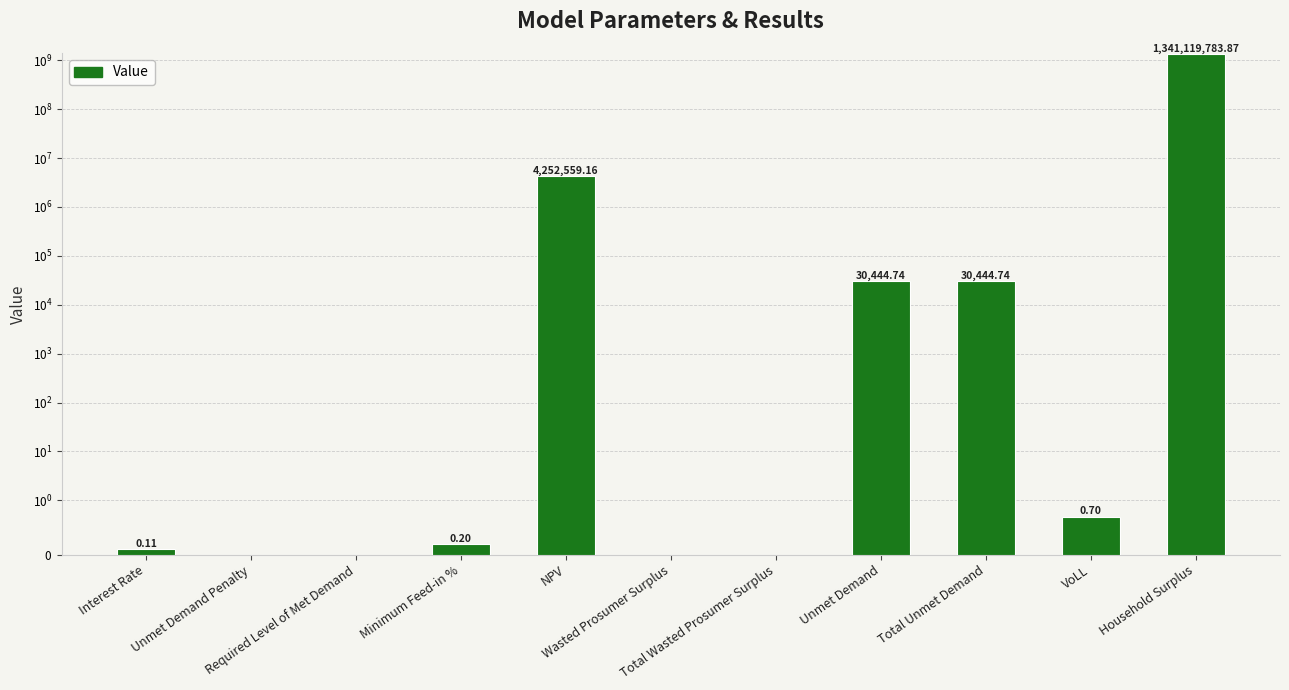

The value at NPV is 4252559.2. True or false?

True